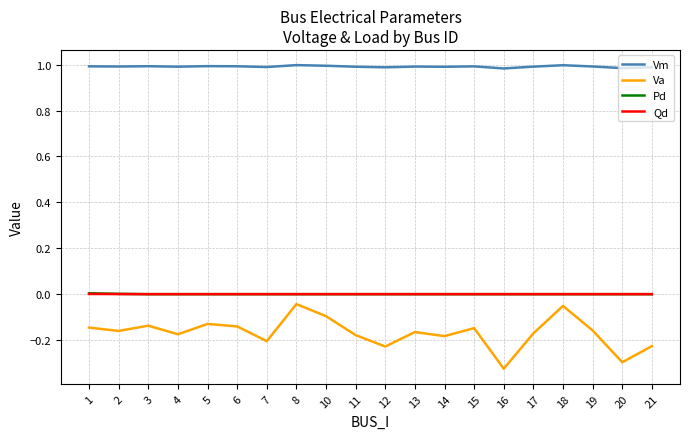

The value of Pd at 15 is 0.0. True or false?

True